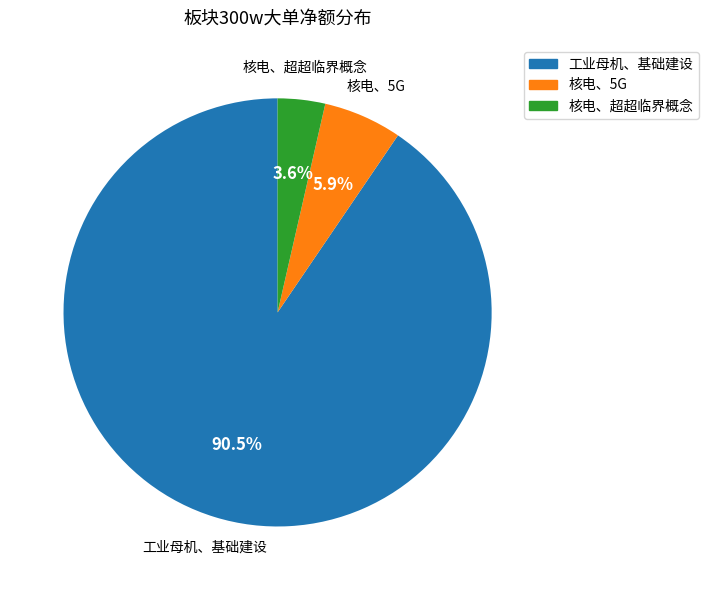

How many slices are in this pie chart?

3